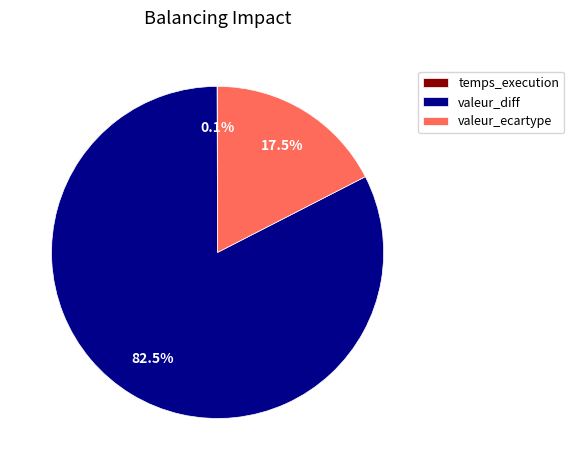

Which category has the biggest portion of the pie?

valeur_diff